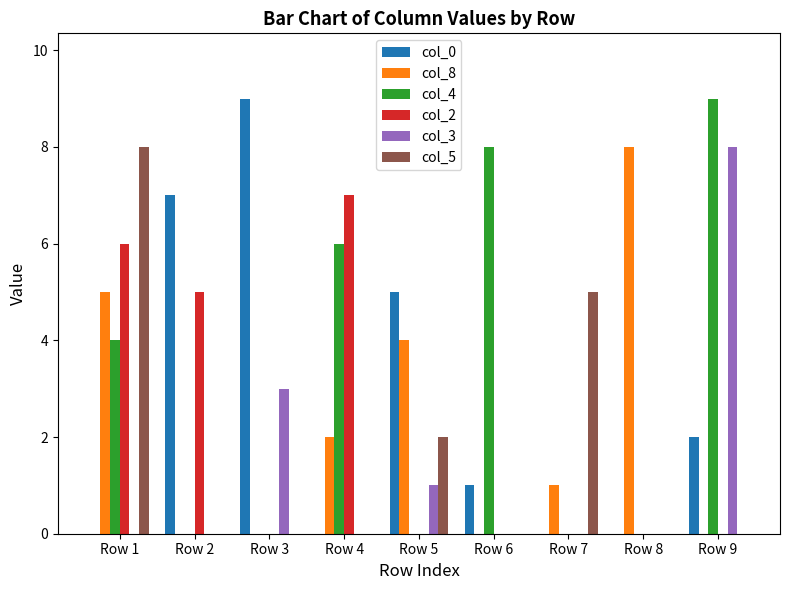

What is the maximum value for col_8?

8